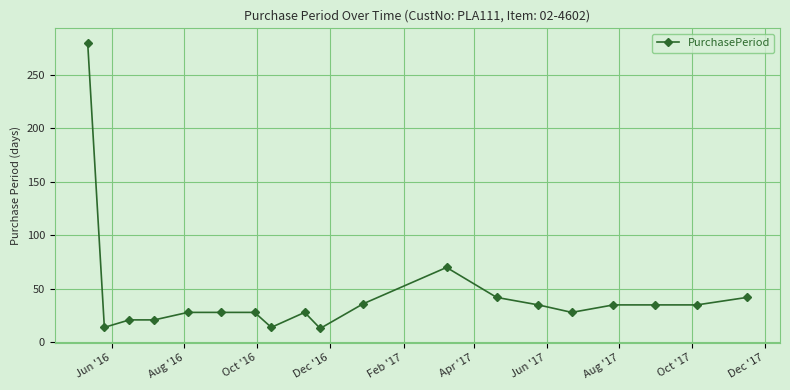

What is the value of the 18th point from the left?

35